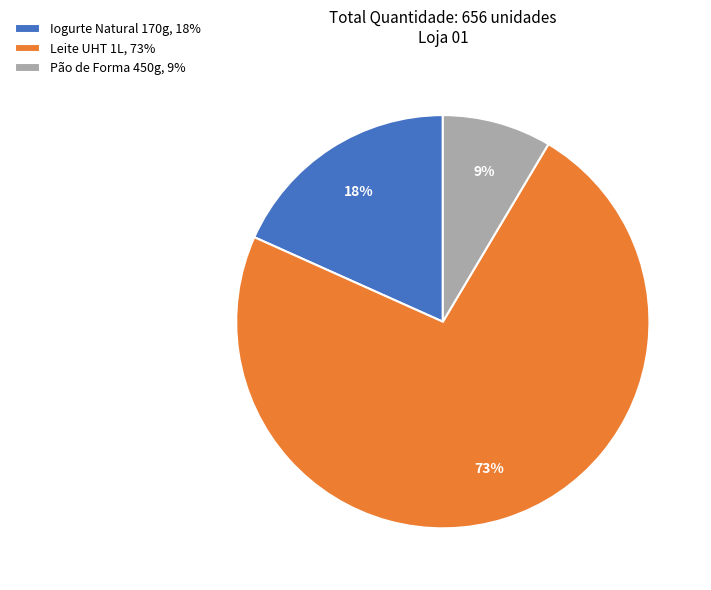

Rank the categories by value from highest to lowest.

Leite UHT 1L, Iogurte Natural 170g, Pão de Forma 450g